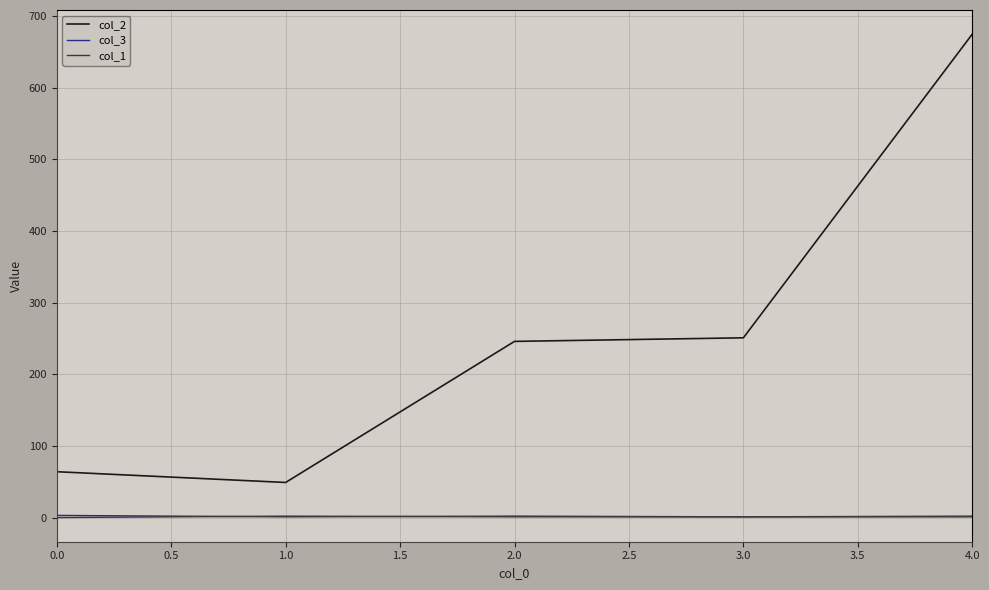

True or false: col_1 and col_2 intersect in this chart.

False